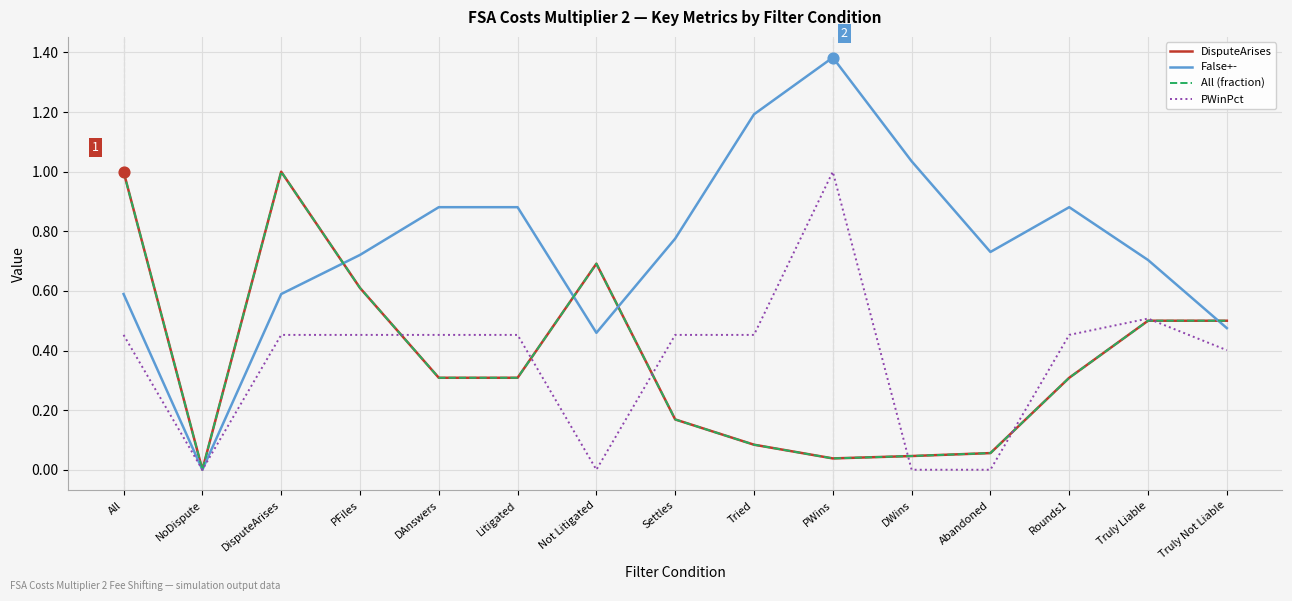

What is the total value across all series at All?

3.0